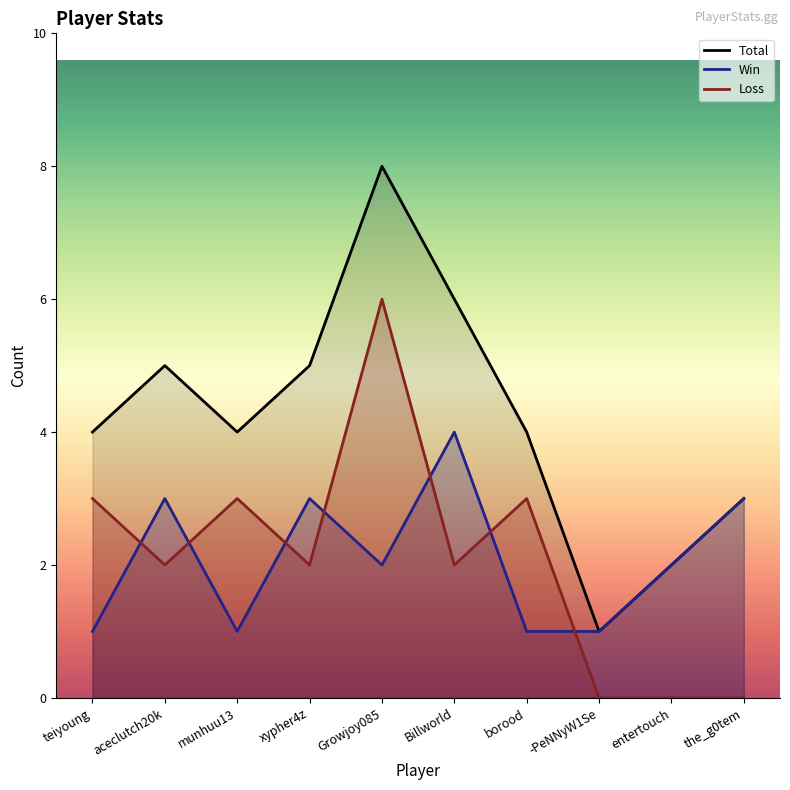

Reading right to left, transcribe all the data shown in this chart.

Total: 3	2	1	4	6	8	5	4	5	4
Win: 3	2	1	1	4	2	3	1	3	1
Loss: 0	0	0	3	2	6	2	3	2	3